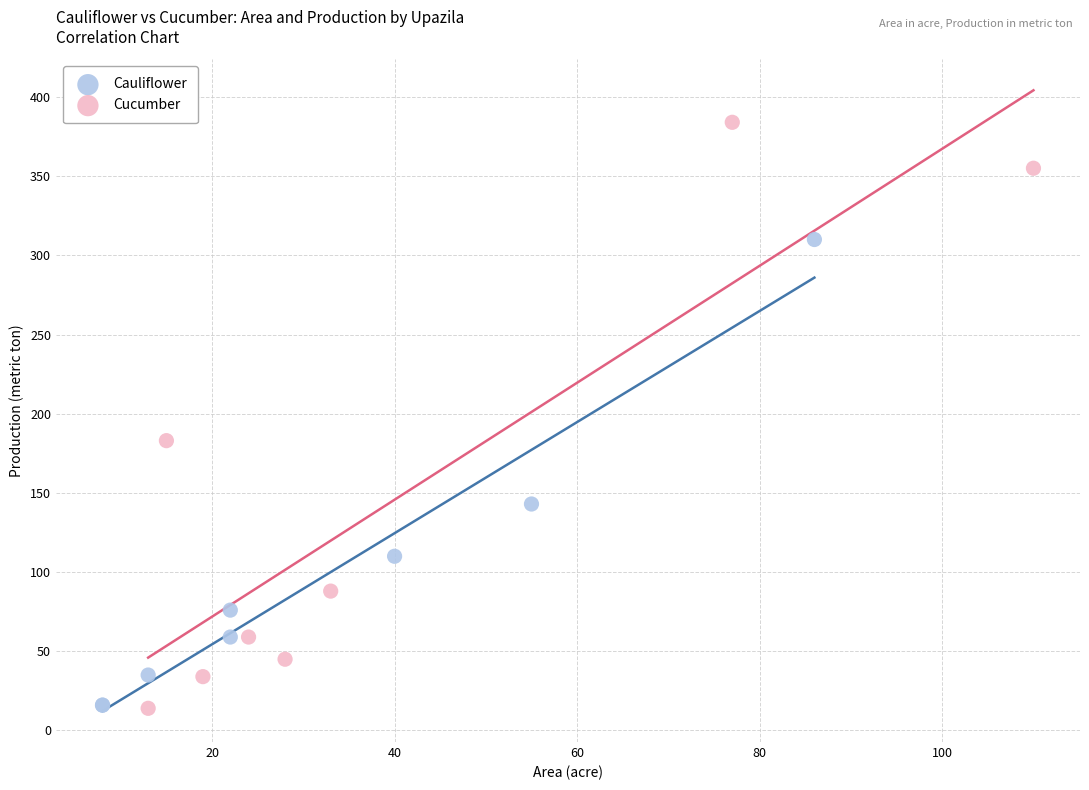

Which series has the largest Y range (max minus min)?

Cucumber